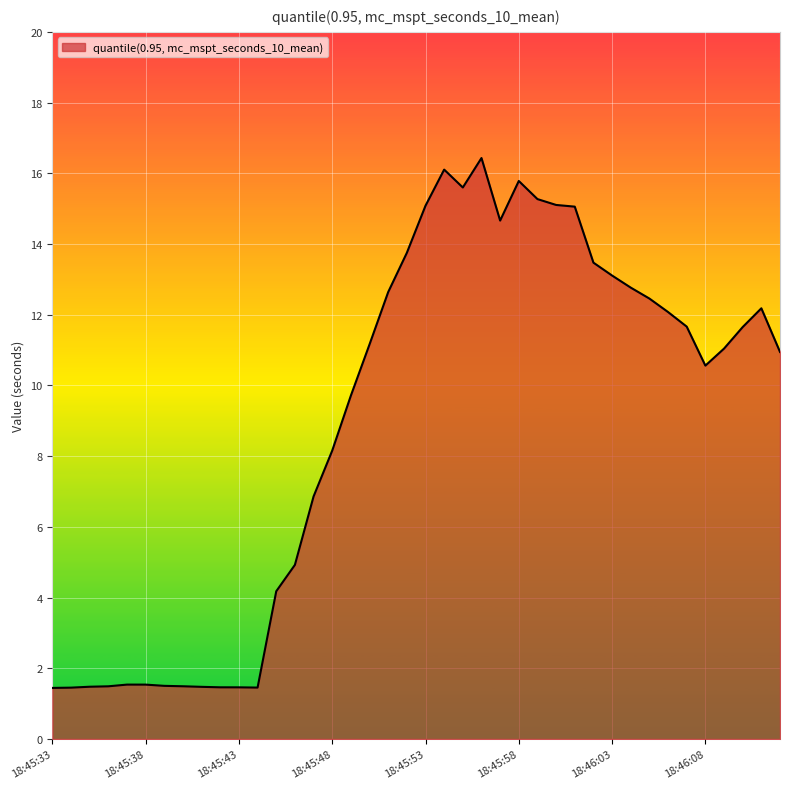

What is the greatest value displayed?

16.4